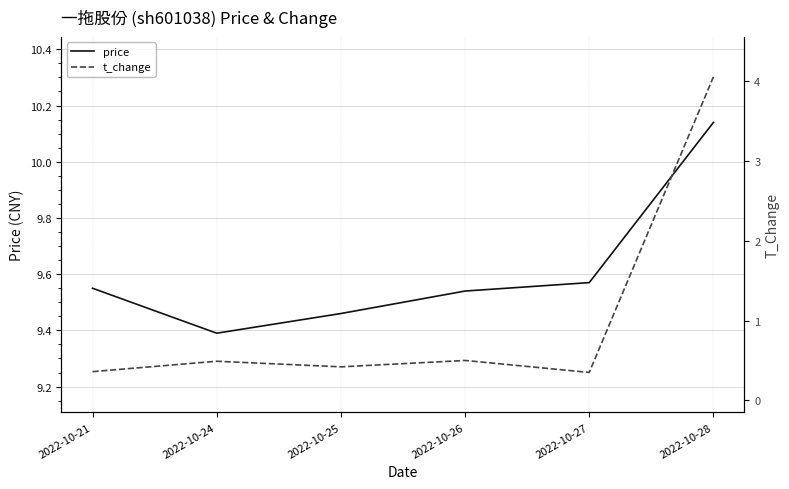

What is the sum of the t_change values at 2022-10-28 and 2022-10-24?

4.5